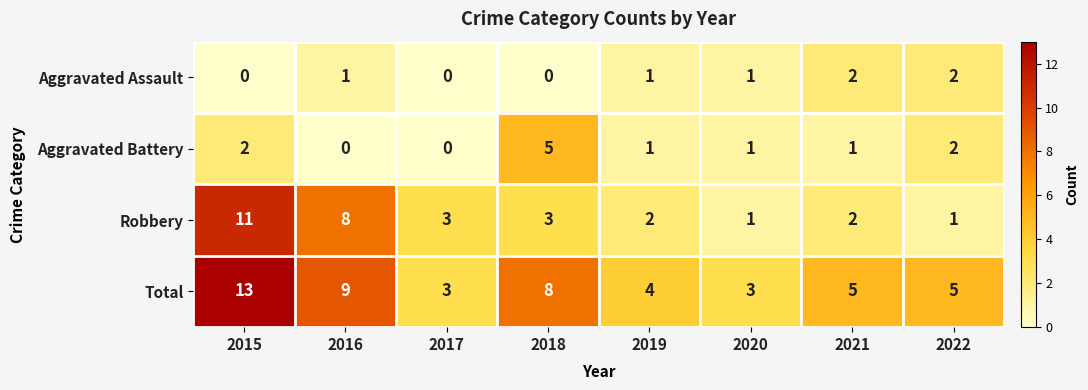

Where does the Robbery series first go above 3?

2015